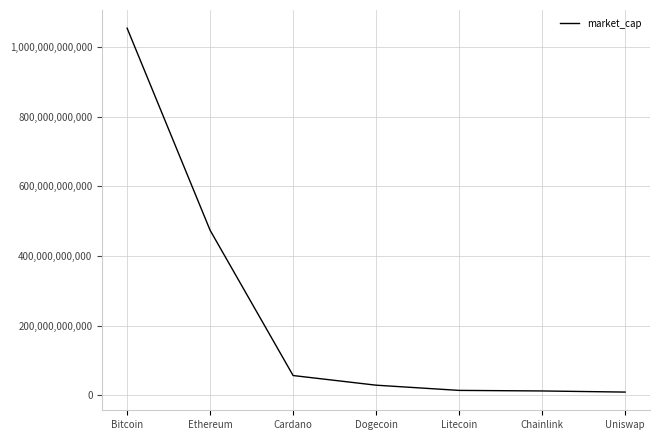

How many values are below 28806801547?

3